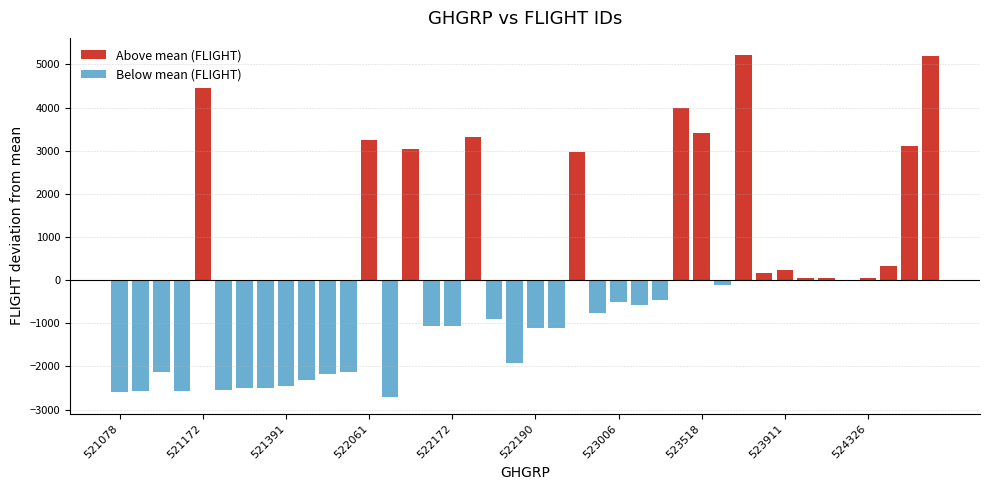

Which category has the highest value in the Above mean (FLIGHT) series?

30